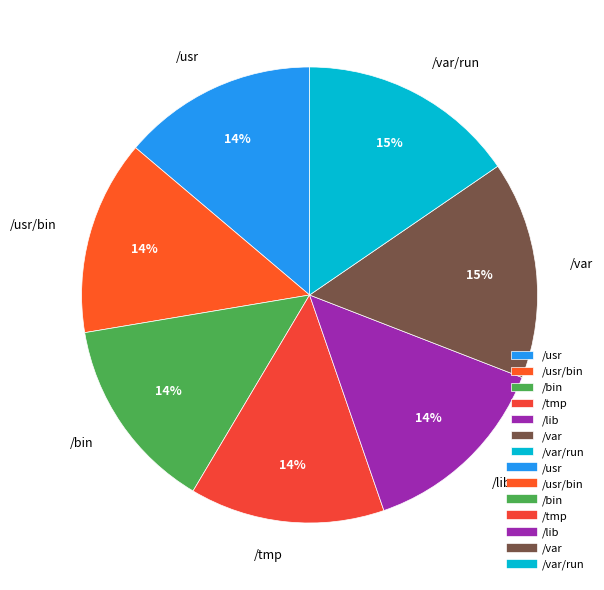

Does /var/run account for over 50% of the chart?

No